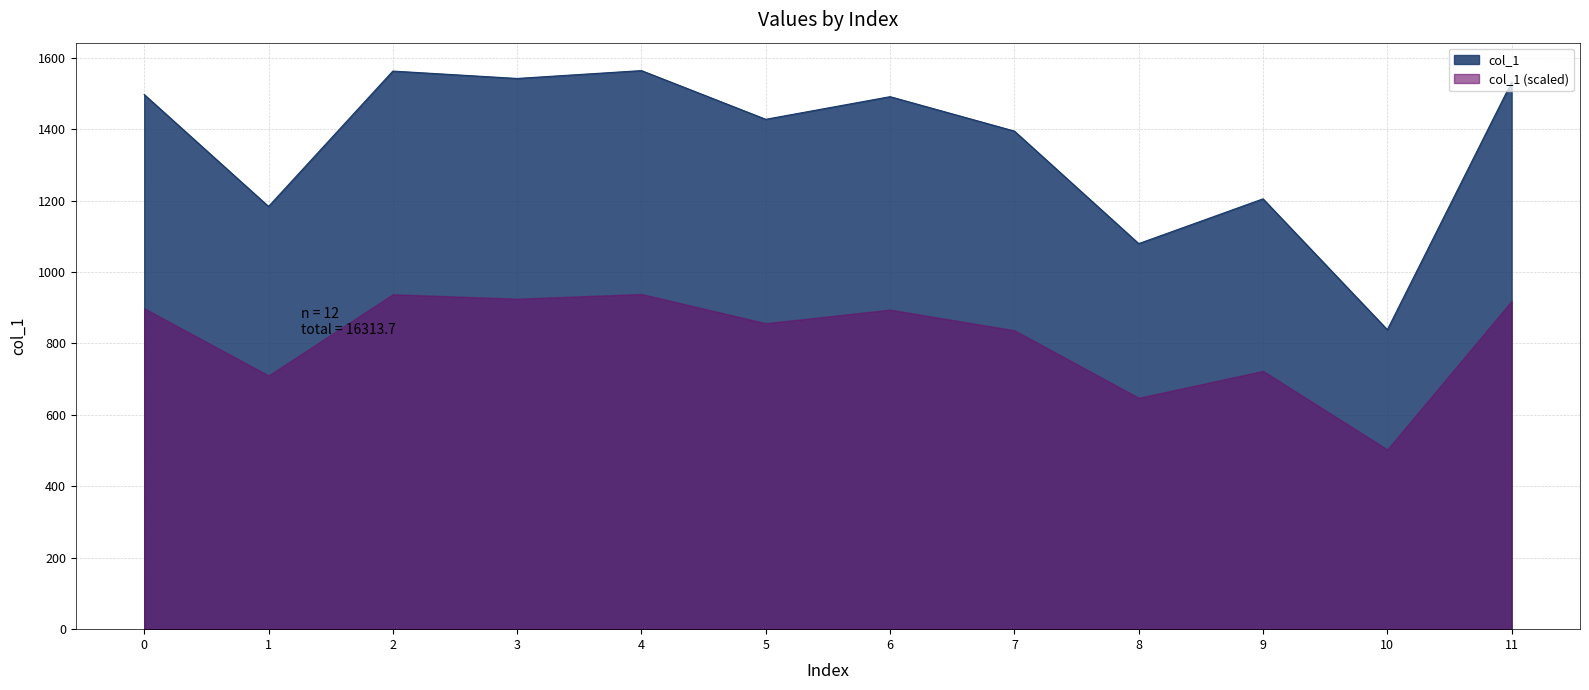

True or false: the data has more than 0 interior local peaks.

True